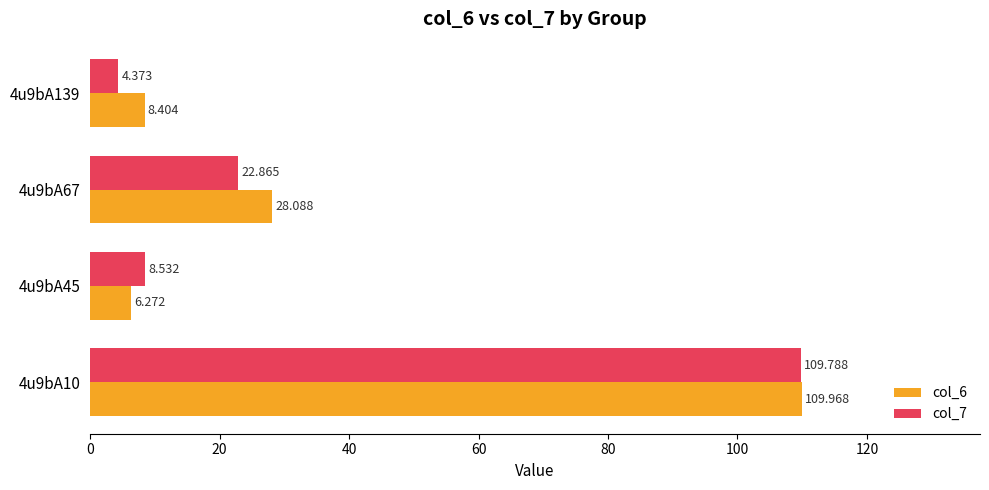

How many series are shown in this chart?

2